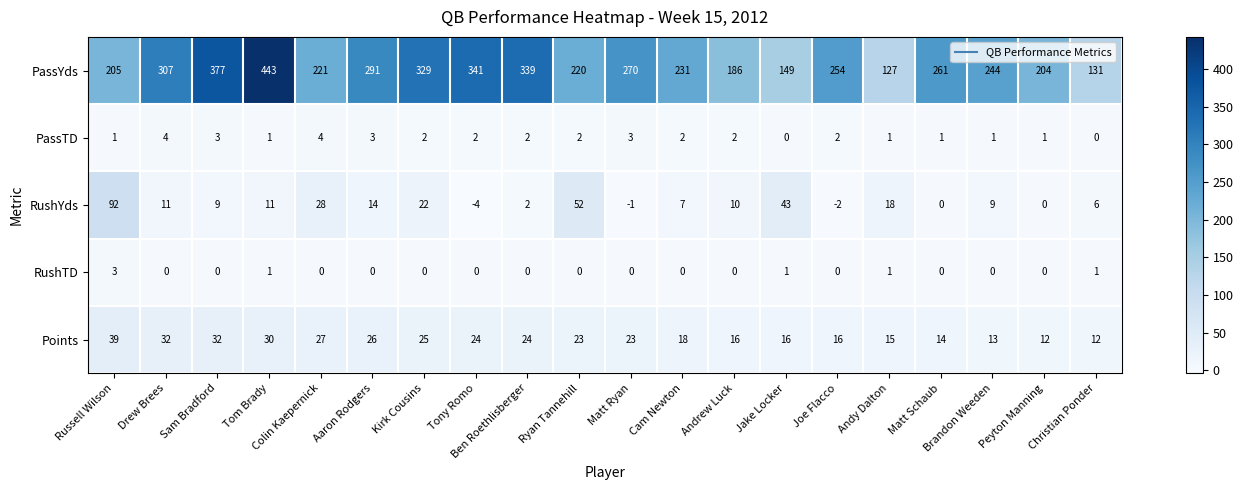

What is the sum of the RushYds values at Christian Ponder and Peyton Manning?

6